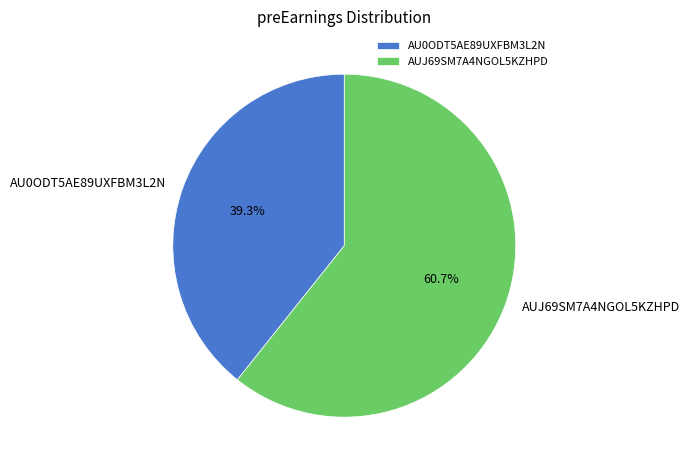

Count the number of slices in the pie.

2